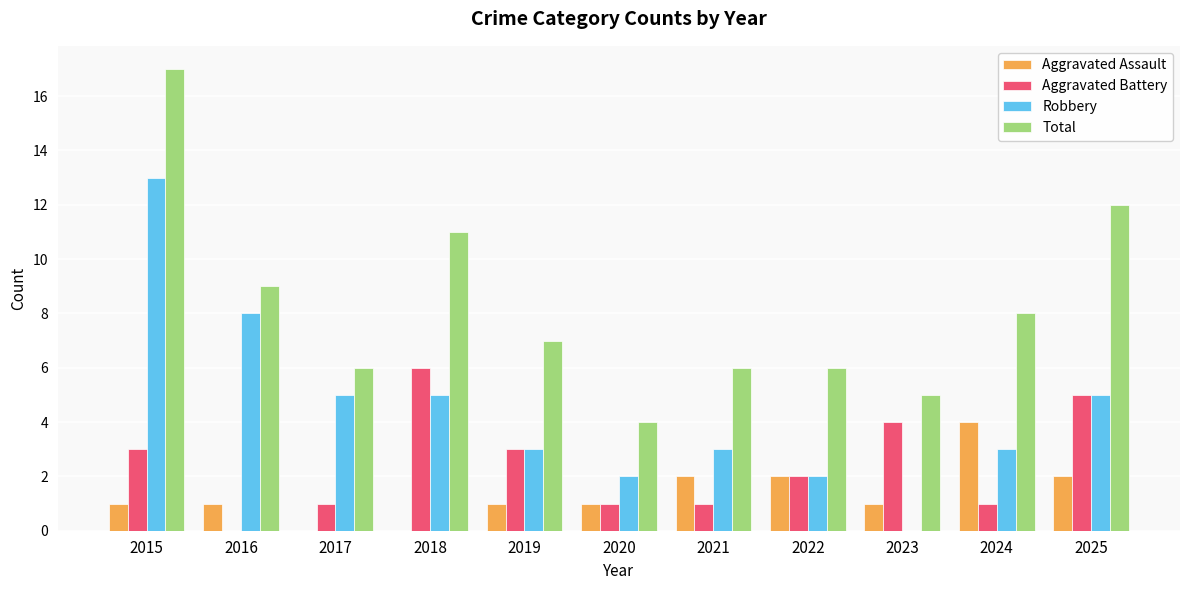

Reading left to right, what are all the values shown in this chart?

Aggravated Assault: 2015=1	2016=1	2017=0	2018=0	2019=1	2020=1	2021=2	2022=2	2023=1	2024=4	2025=2
Aggravated Battery: 2015=3	2016=0	2017=1	2018=6	2019=3	2020=1	2021=1	2022=2	2023=4	2024=1	2025=5
Robbery: 2015=13	2016=8	2017=5	2018=5	2019=3	2020=2	2021=3	2022=2	2023=0	2024=3	2025=5
Total: 2015=17	2016=9	2017=6	2018=11	2019=7	2020=4	2021=6	2022=6	2023=5	2024=8	2025=12